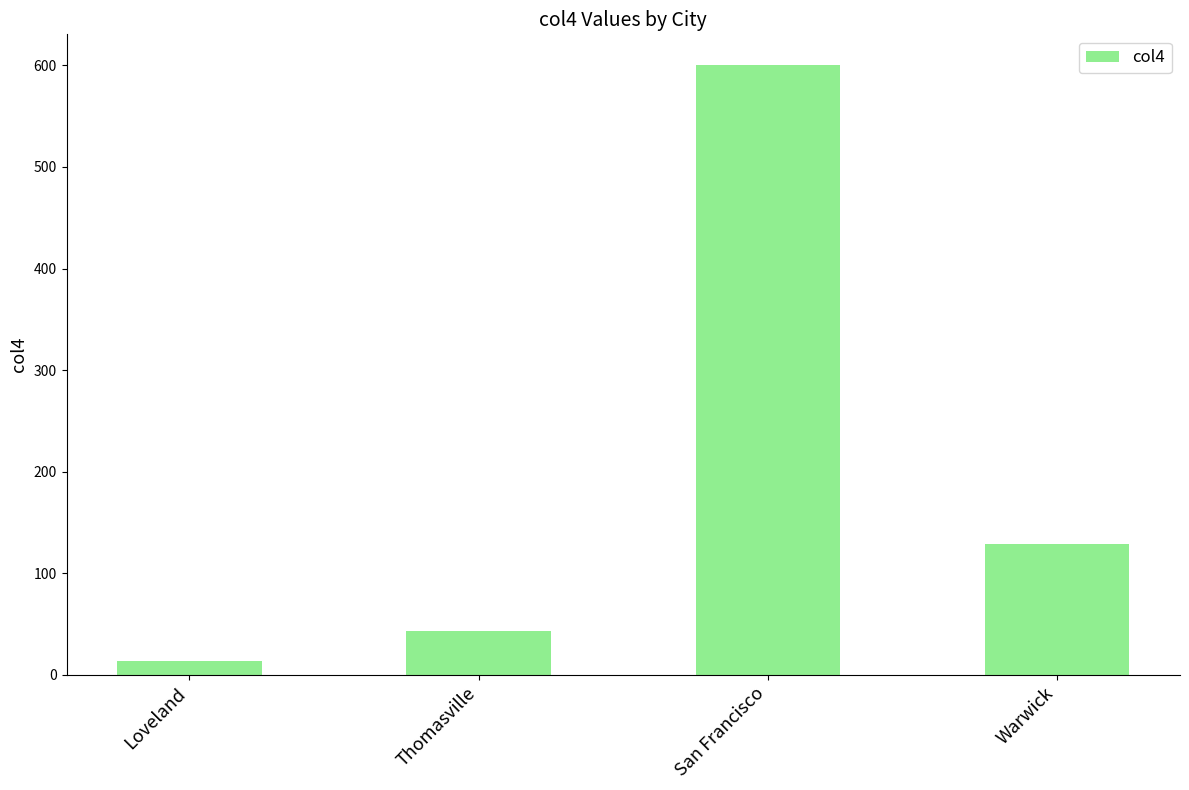

List the labels in order of value, largest first.

San Francisco, Warwick, Thomasville, Loveland